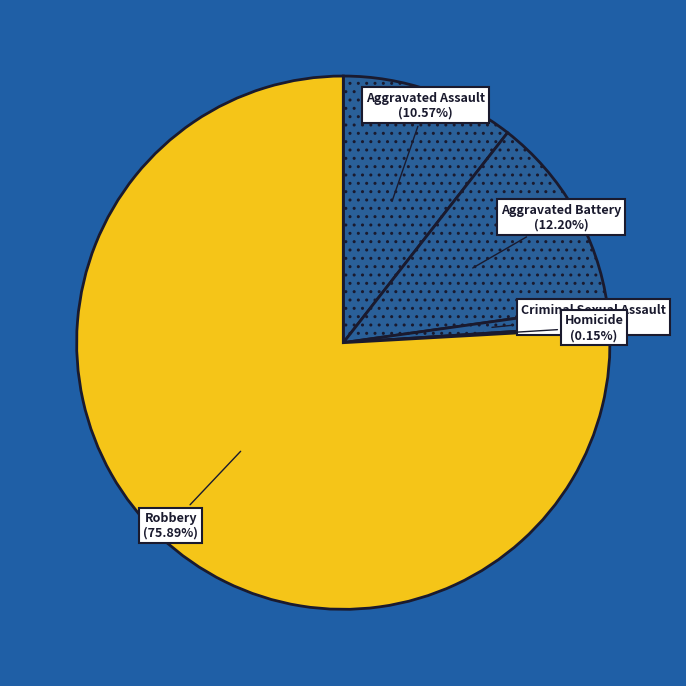

What is the majority slice?

Robbery